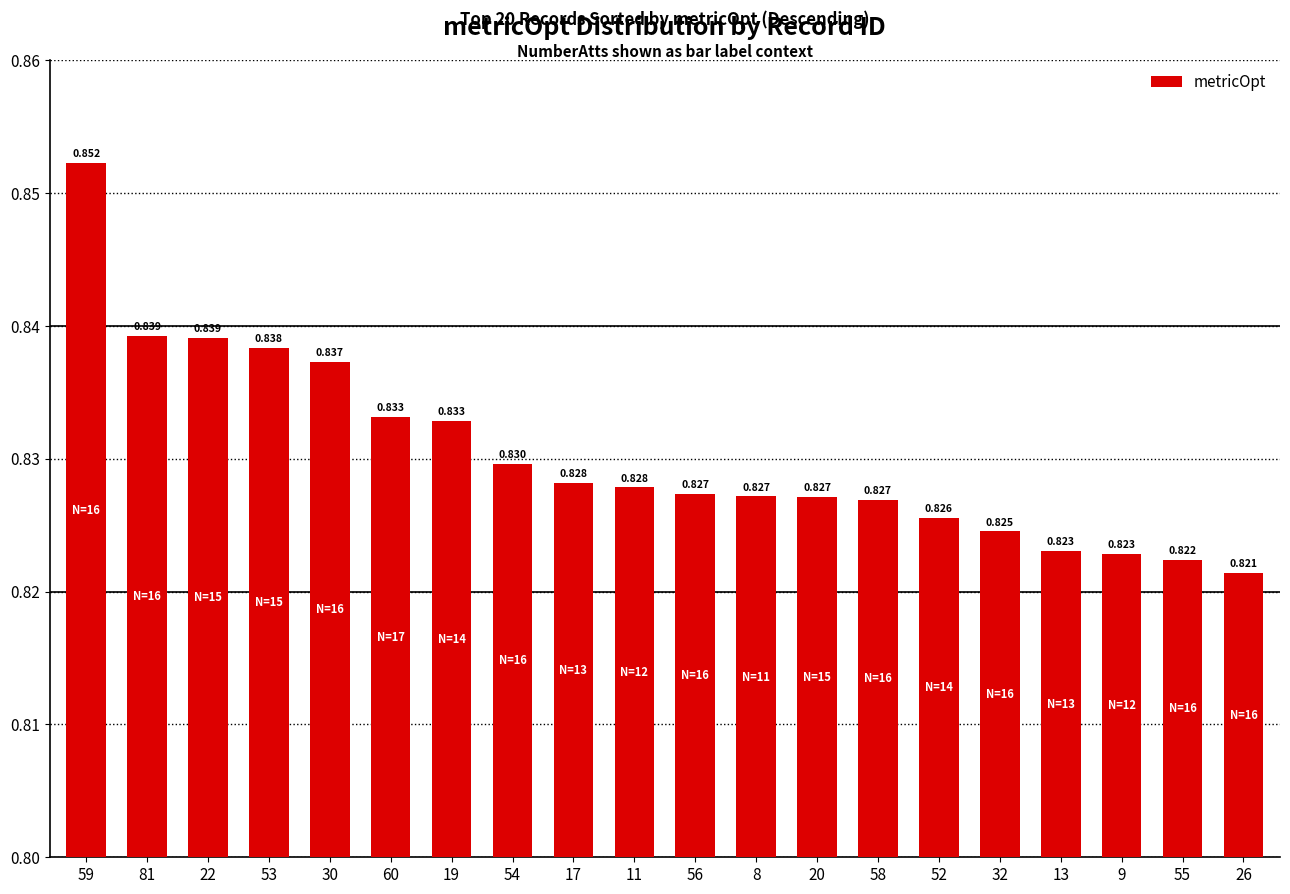

Does the chart contain any negative values?

No